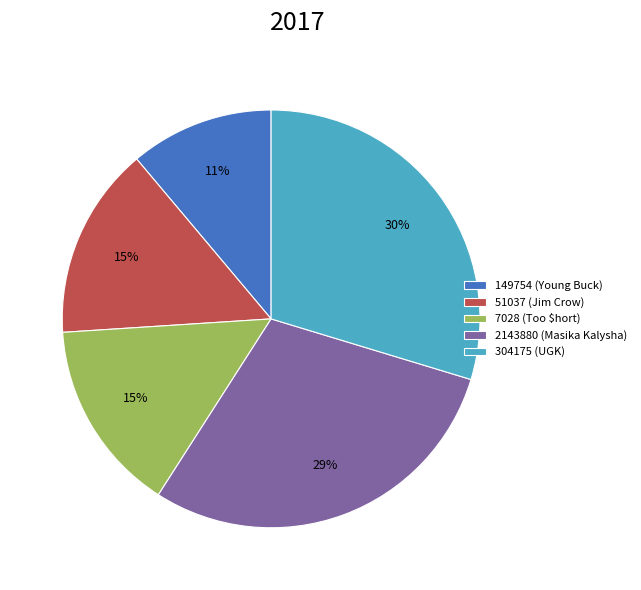

Do 7028 (Too $hort) and 304175 (UGK) together represent more than half of the pie?

No